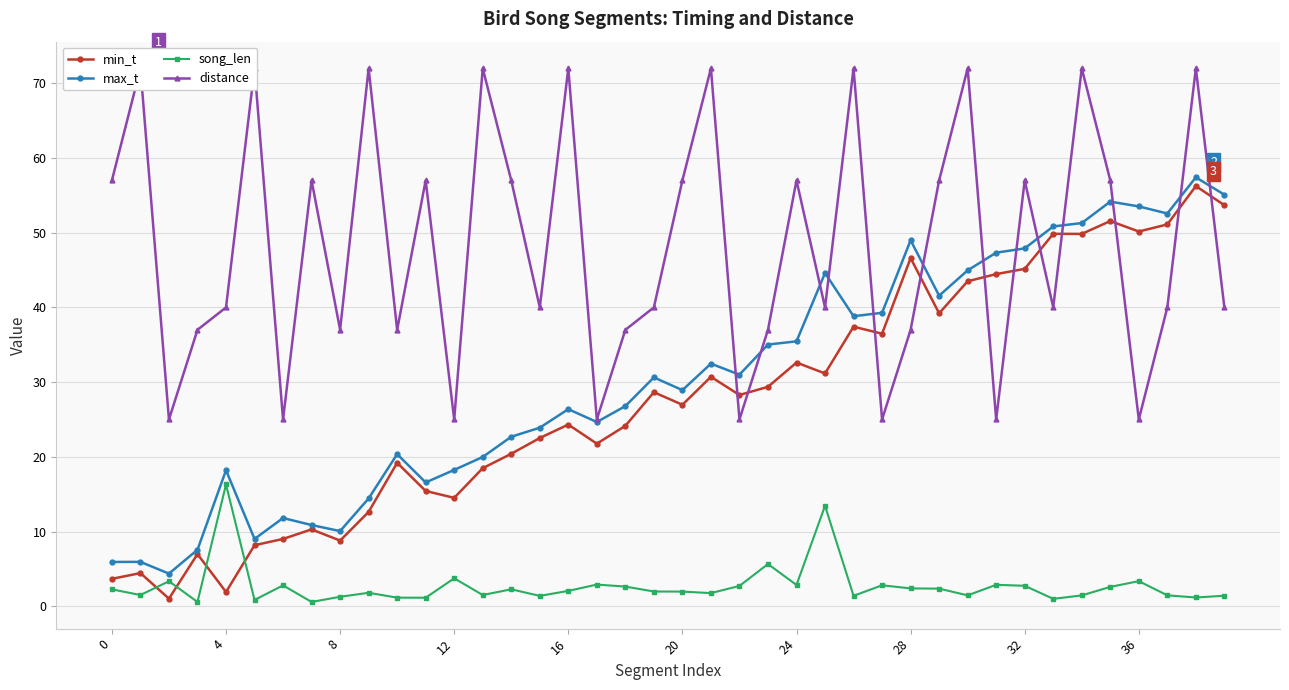

True or false: min_t and max_t cross at least once.

False